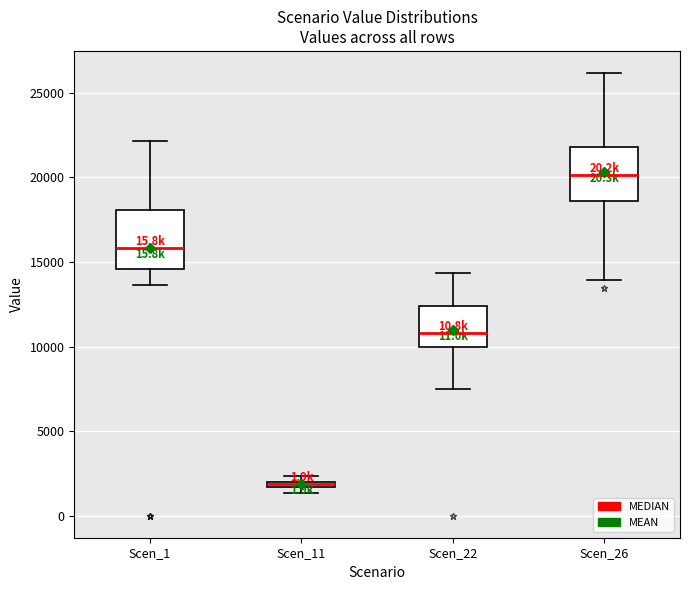

Where is the lower edge of the box for Scen_11 on the y-axis? The values are not printed on the chart, so give them approximately, as read against the axis.

1500